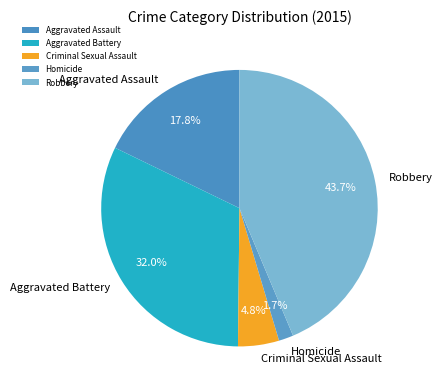

How many slices are in this pie chart?

5